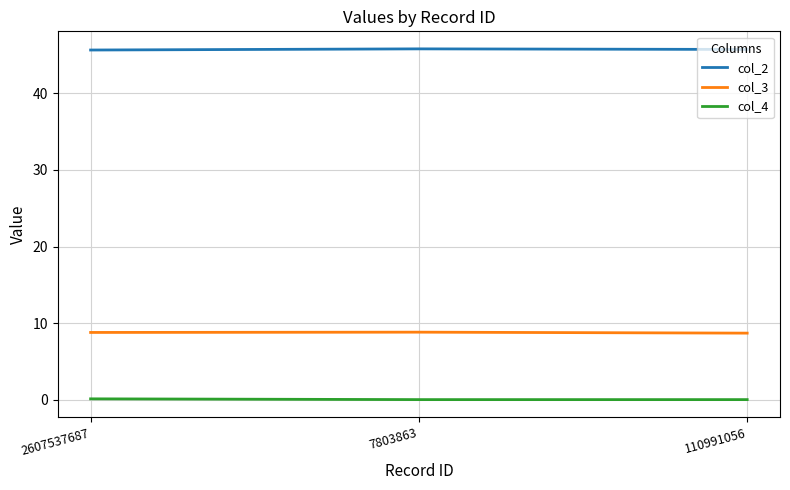

At how many categories does at least one series exceed 39?

3